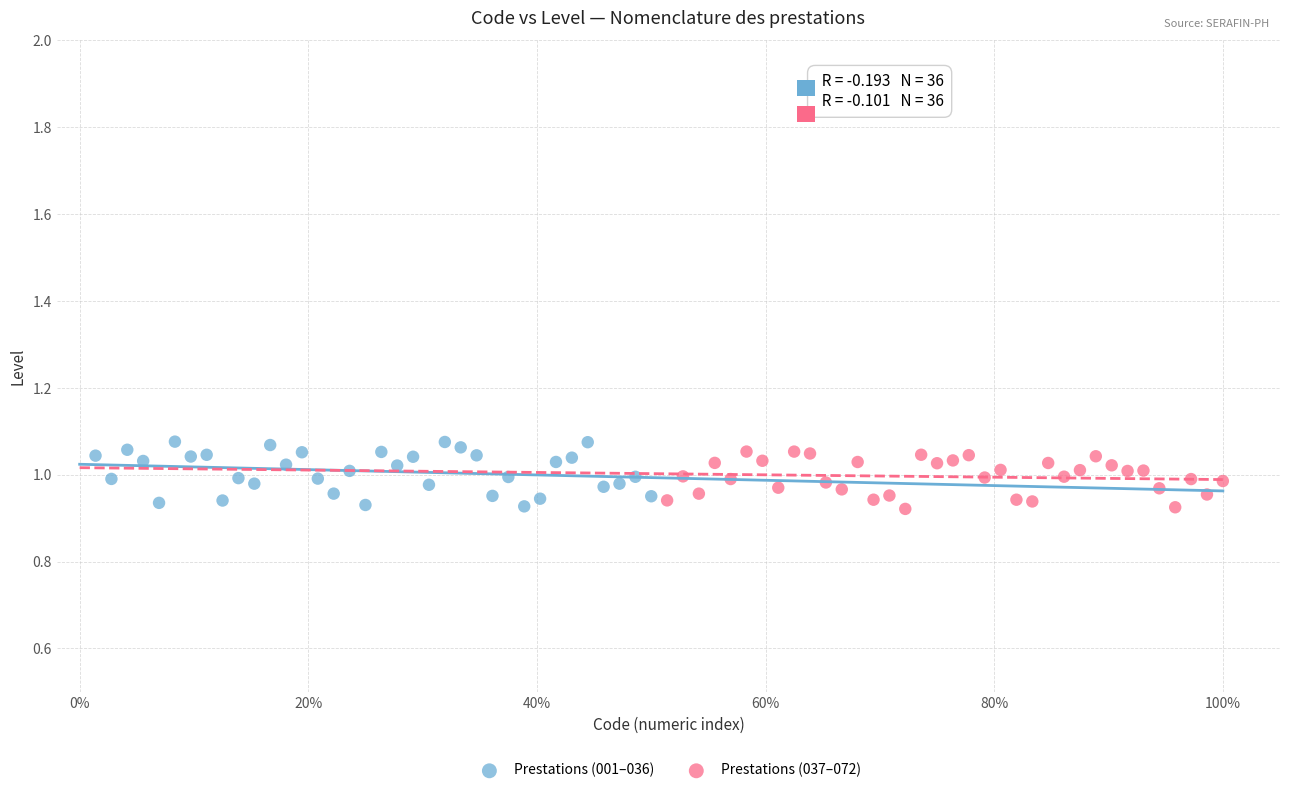

What are all the series names shown in the legend?

Prestations (001–036), Prestations (037–072)